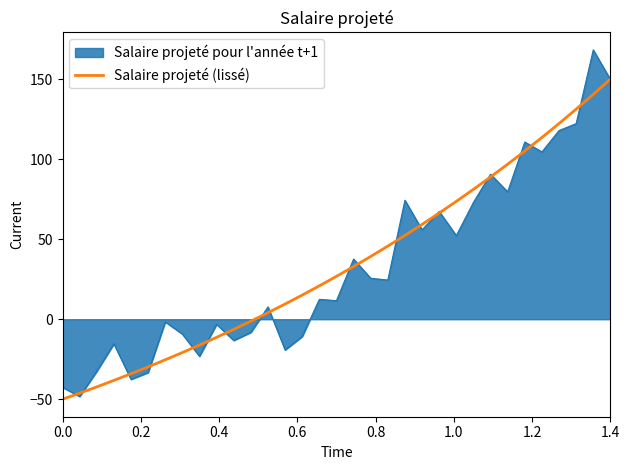

Which series has the widest spread of values?

Salaire projeté pour l'année t+1